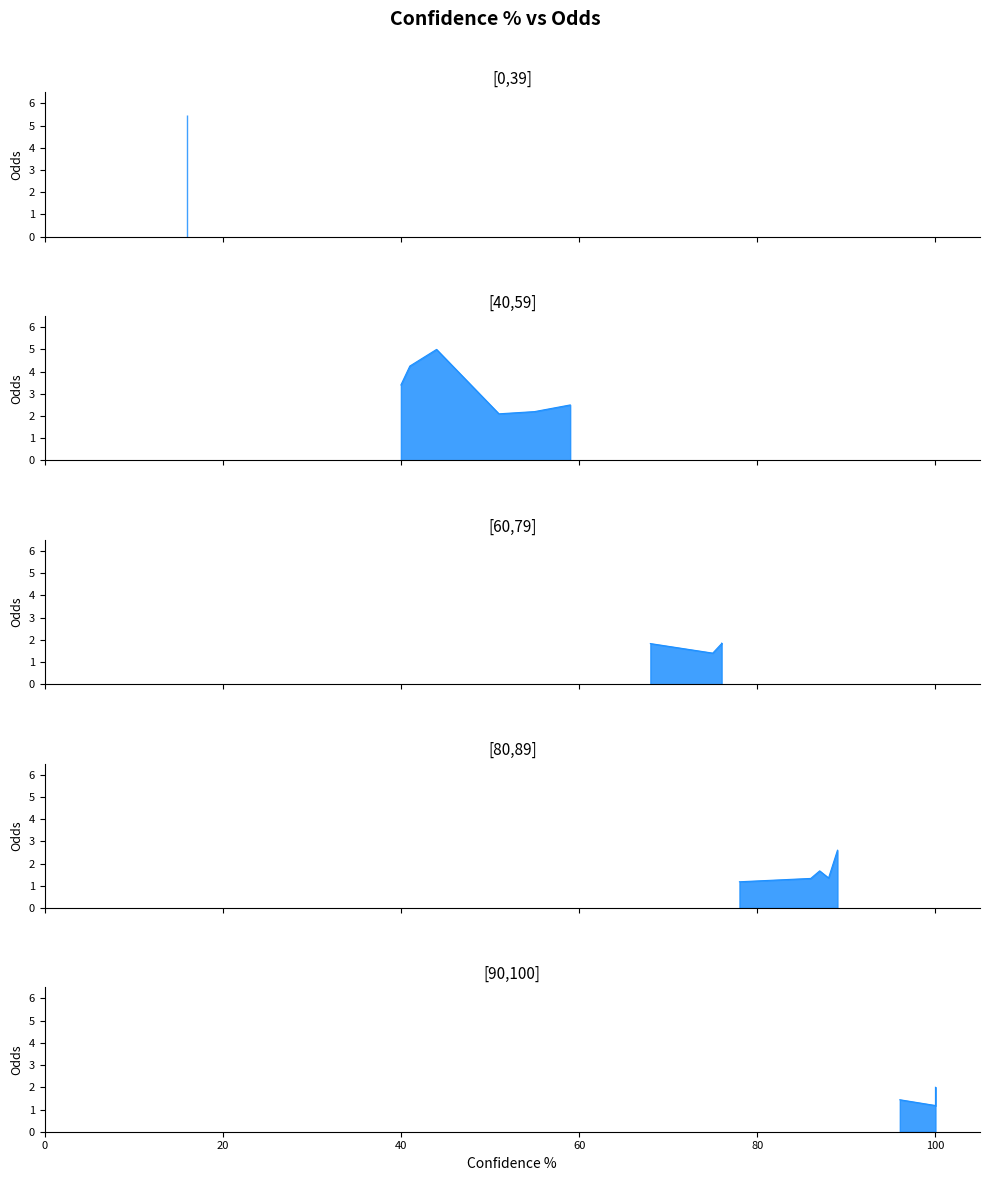

Where is the data nearest to the value 3?

40